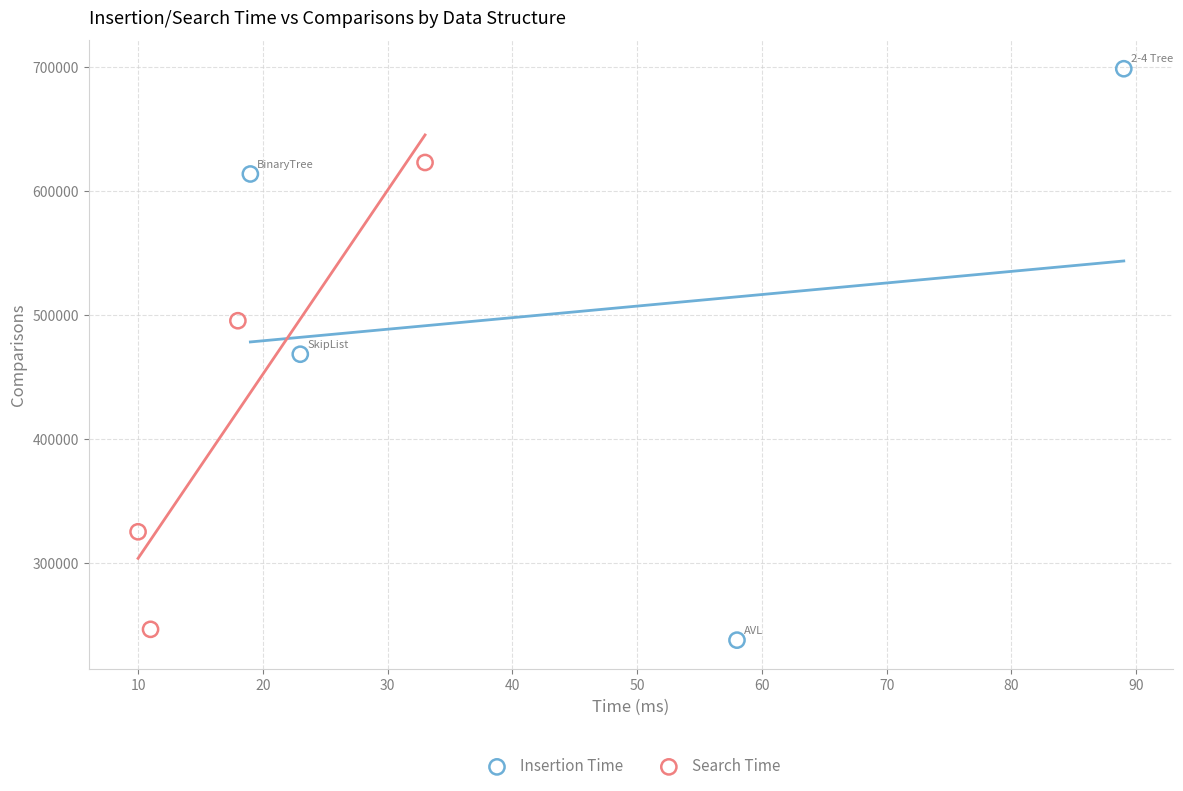

Which series has the widest spread of Y values?

Insertion Time